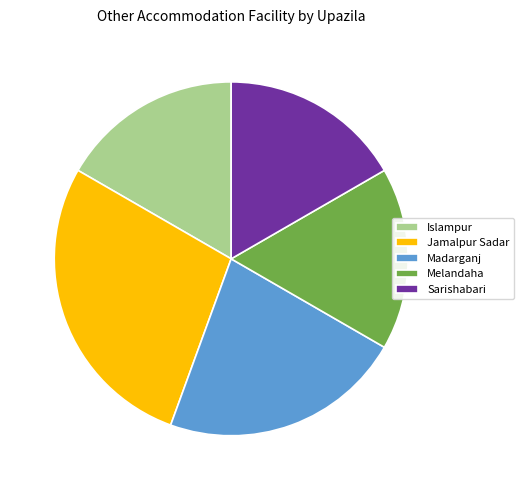

What is the largest slice in the pie chart?

Jamalpur Sadar